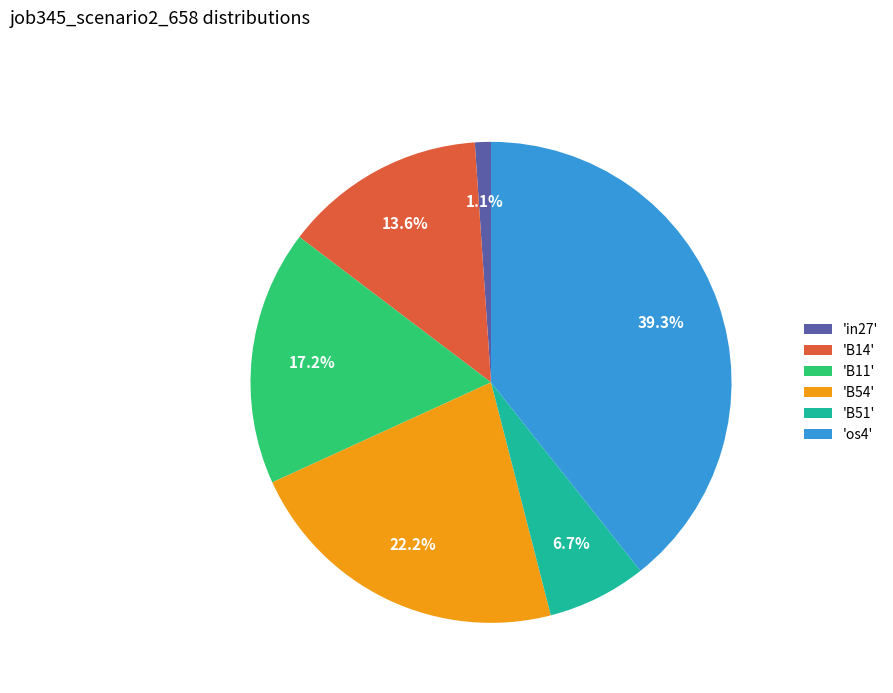

What is the largest slice in the pie chart?

'os4'